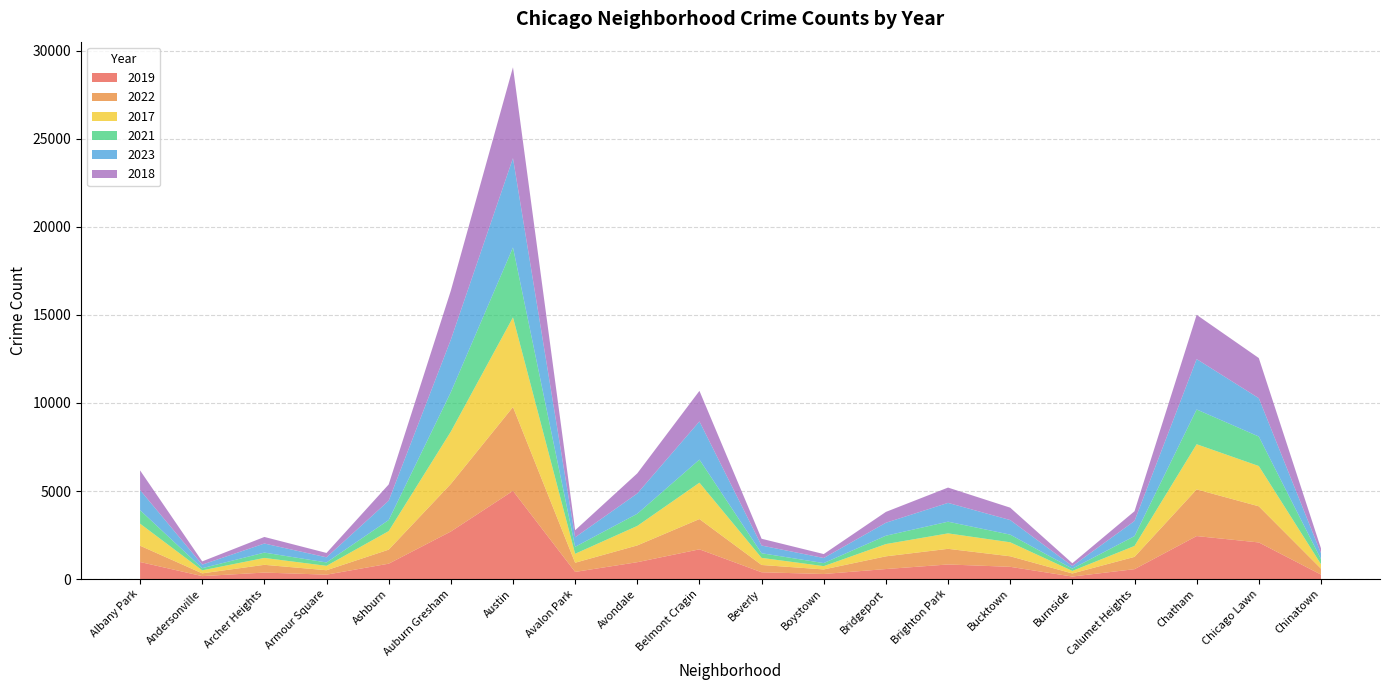

Reading right to left, what are all the values shown in this chart?

2019: Chinatown=253	Chicago Lawn=2079	Chatham=2441	Calumet Heights=561	Burnside=142	Bucktown=694	Brighton Park=828	Bridgeport=568	Boystown=287	Beverly=385	Belmont Cragin=1687	Avondale=957	Avalon Park=405	Austin=5008	Auburn Gresham=2700	Ashburn=872	Armour Square=249	Archer Heights=368	Andersonville=166	Albany Park=968
2022: Chinatown=338	Chicago Lawn=2053	Chatham=2651	Calumet Heights=698	Burnside=175	Bucktown=599	Brighton Park=888	Bridgeport=722	Boystown=258	Beverly=414	Belmont Cragin=1720	Avondale=953	Avalon Park=522	Austin=4762	Auburn Gresham=2702	Ashburn=797	Armour Square=251	Archer Heights=440	Andersonville=157	Albany Park=926
2017: Chinatown=253	Chicago Lawn=2288	Chatham=2566	Calumet Heights=620	Burnside=145	Bucktown=795	Brighton Park=878	Bridgeport=697	Boystown=188	Beverly=403	Belmont Cragin=2066	Avondale=1107	Avalon Park=508	Austin=5096	Auburn Gresham=2973	Ashburn=1053	Armour Square=250	Archer Heights=391	Andersonville=171	Albany Park=1252
2021: Chinatown=293	Chicago Lawn=1675	Chatham=1974	Calumet Heights=559	Burnside=130	Bucktown=435	Brighton Park=664	Bridgeport=474	Boystown=173	Beverly=264	Belmont Cragin=1312	Avondale=692	Avalon Park=395	Austin=3970	Auburn Gresham=2237	Ashburn=629	Armour Square=193	Archer Heights=303	Andersonville=123	Albany Park=767
2023: Chinatown=335	Chicago Lawn=2178	Chatham=2862	Calumet Heights=859	Burnside=145	Bucktown=828	Brighton Park=1068	Bridgeport=737	Boystown=289	Beverly=437	Belmont Cragin=2168	Avondale=1152	Avalon Park=541	Austin=5072	Auburn Gresham=2982	Ashburn=1097	Armour Square=291	Archer Heights=515	Andersonville=202	Albany Park=1142
2018: Chinatown=273	Chicago Lawn=2281	Chatham=2513	Calumet Heights=554	Burnside=160	Bucktown=704	Brighton Park=870	Bridgeport=616	Boystown=224	Beverly=386	Belmont Cragin=1736	Avondale=1142	Avalon Park=401	Austin=5163	Auburn Gresham=2787	Ashburn=924	Armour Square=248	Archer Heights=374	Andersonville=184	Albany Park=1117